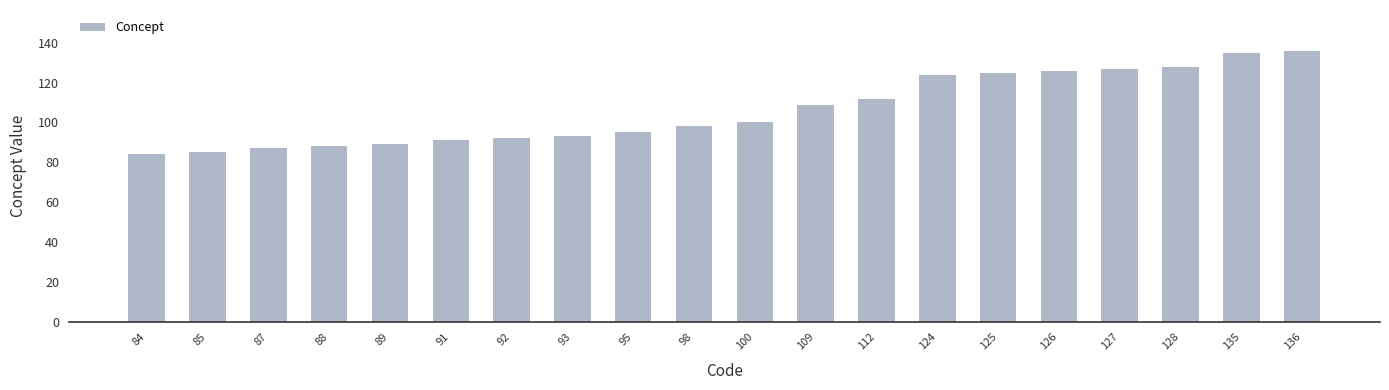

Reading left to right, what are all the values shown in this chart?

84	85	87	88	89	91	92	93	95	98	100	109	112	124	125	126	127	128	135	136